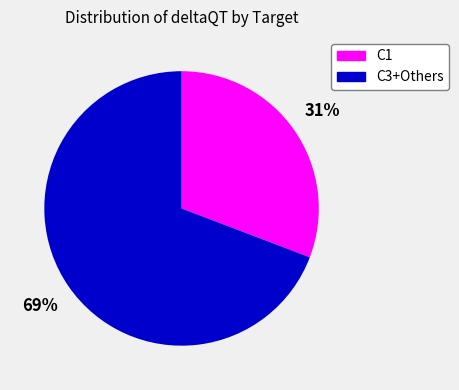

To the nearest percent, what is the difference between the largest and smallest slice percentages?

38%